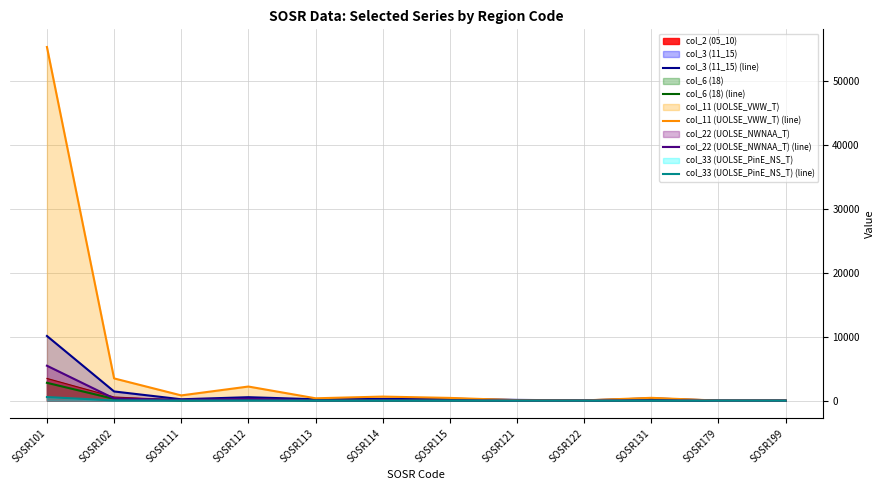

What is the highest value of the col_11 (UOLSE_VWW_T) (line) series?

55330